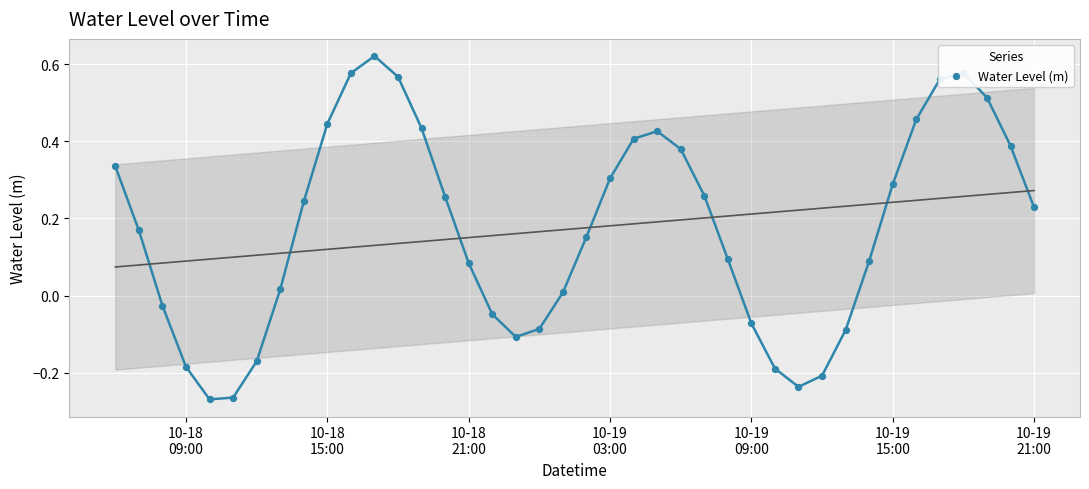

What is the change in value from 10-19
15:00 to 33?

+0.6